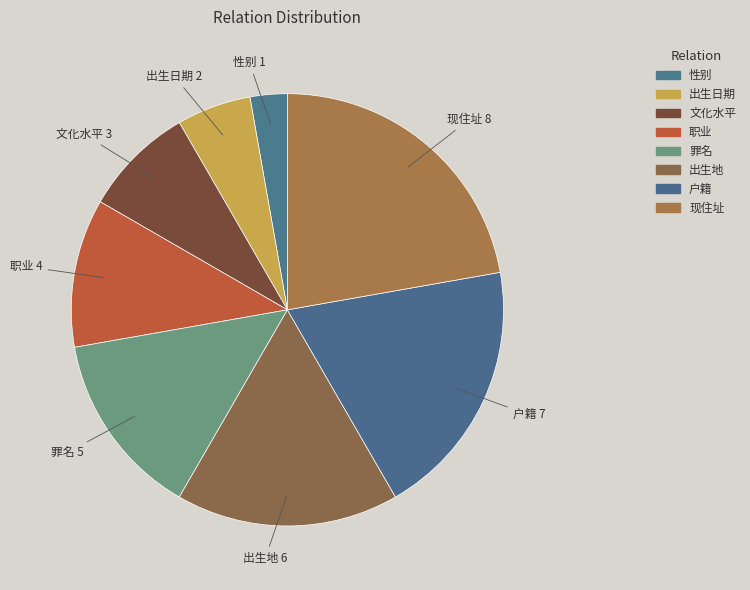

How many slices are in this pie chart?

8